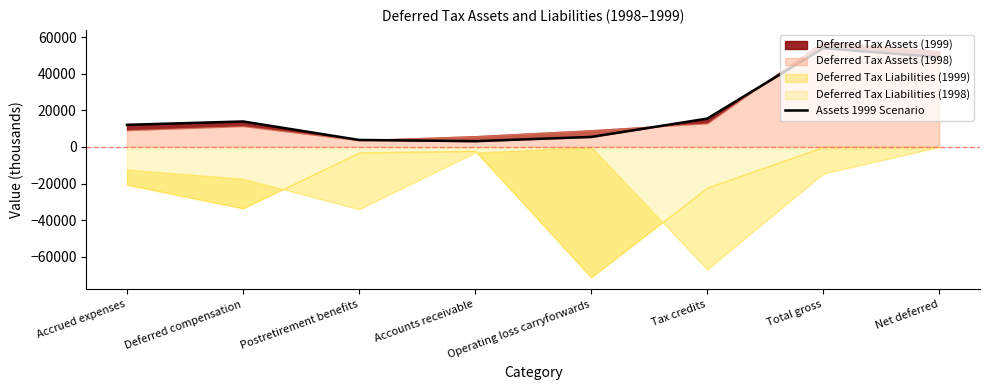

What is the change in value from Tax credits to Net deferred?

+33604